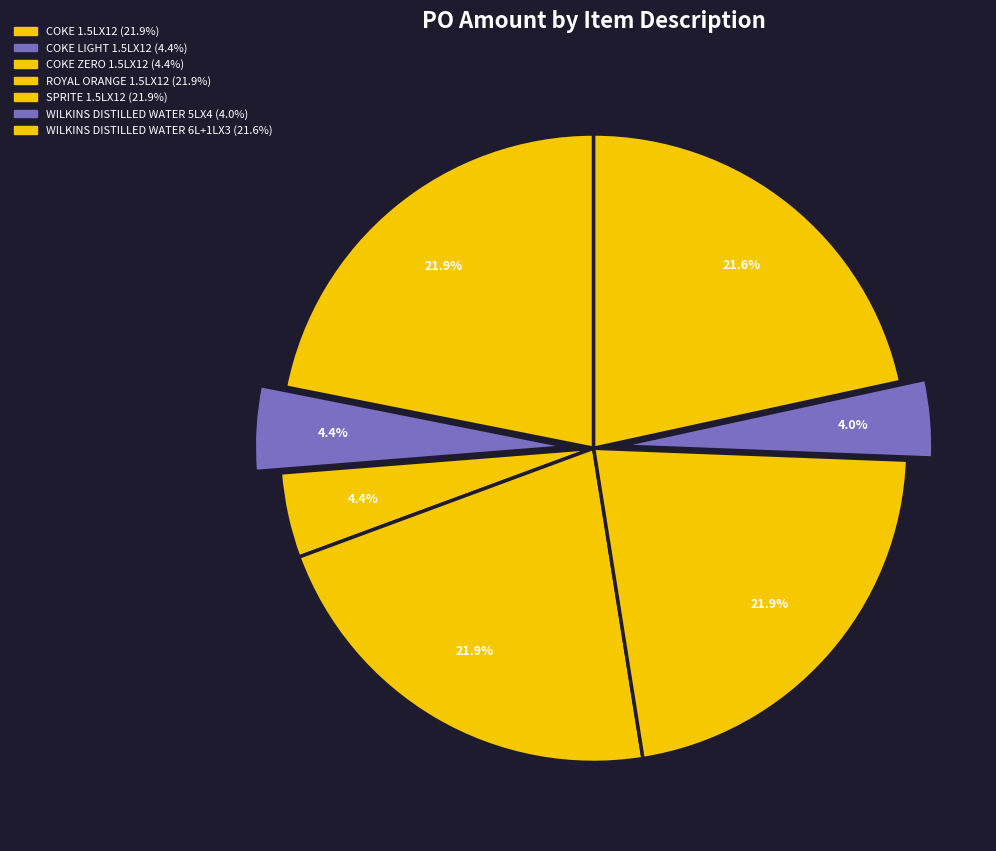

The COKE ZERO 1.5LX12 slice represents 4% of the pie. True or false?

True